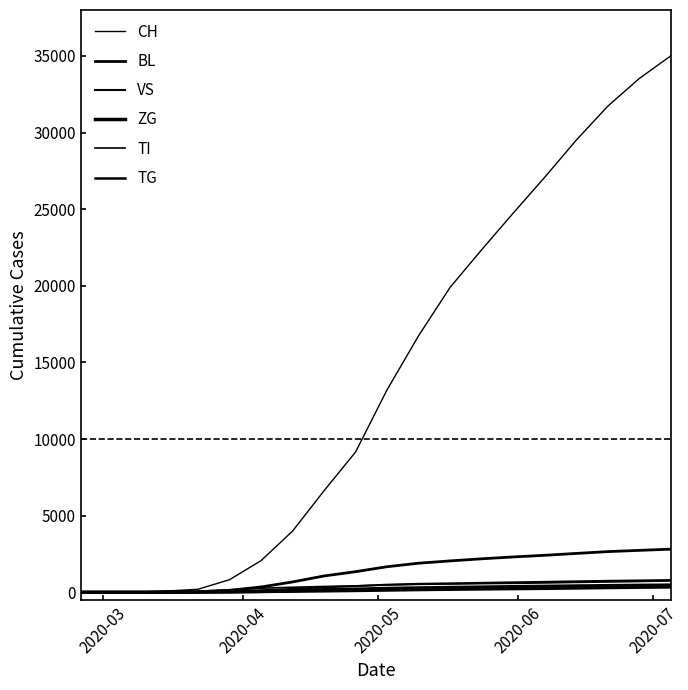

Does the chart display data point markers on the line(s)?

No